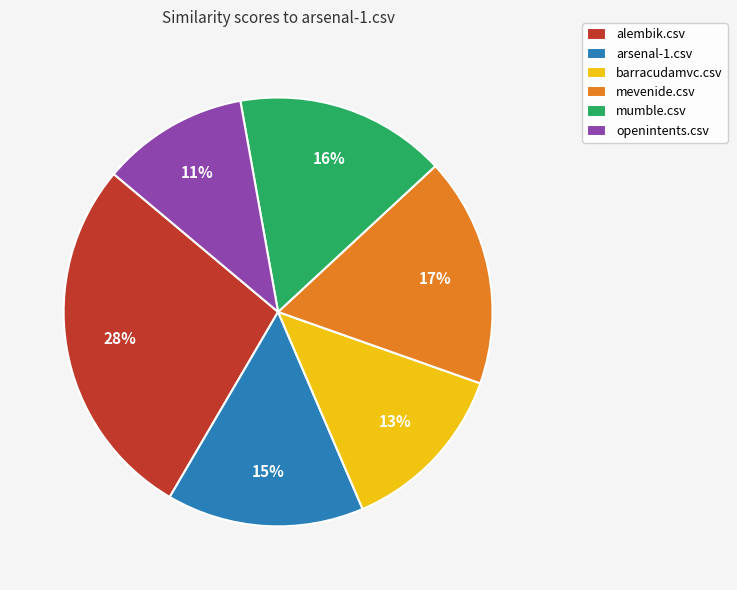

How many segments does this pie chart have?

6